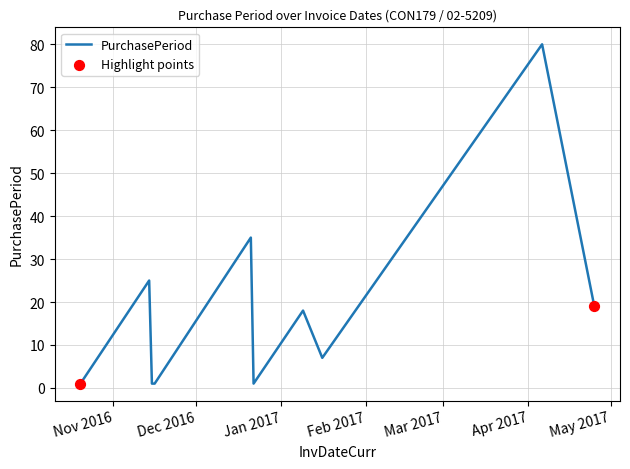

What is the maximum value shown in the chart?

80